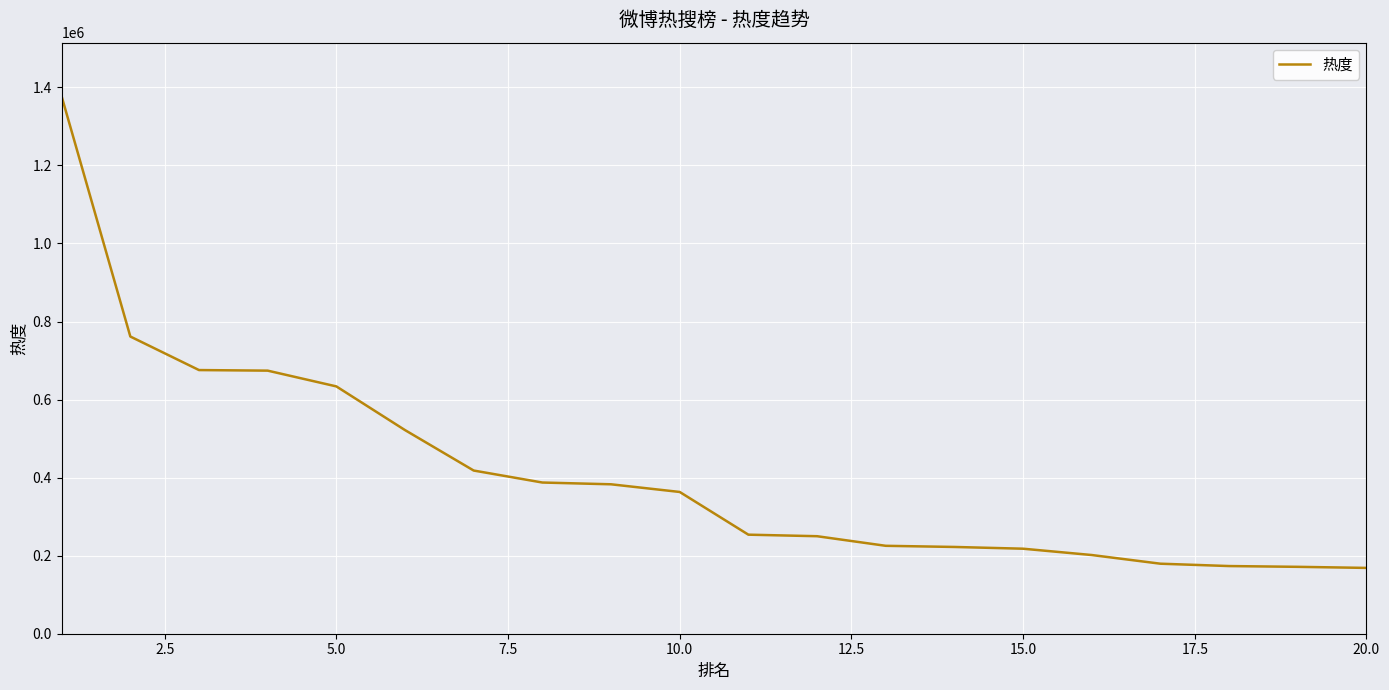

What is the maximum value shown in the chart?

1376832